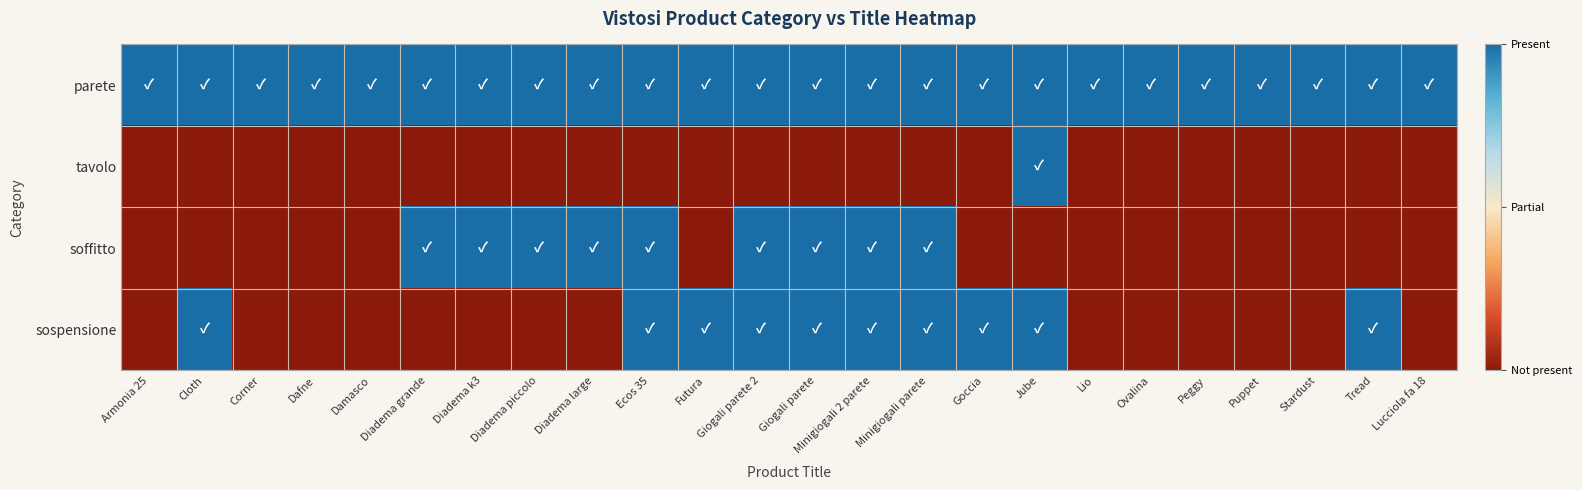

Reading left to right, what are all the values shown in this chart?

parete: Armonia 25=1	Cloth=1	Corner=1	Dafne=1	Damasco=1	Diadema grande=1	Diadema k3=1	Diadema piccolo=1	Diadema large=1	Ecos 35=1	Futura=1	Giogali parete 2=1	Giogali parete=1	Minigiogali 2 parete=1	Minigiogali parete=1	Goccia=1	Jube=1	Lio=1	Ovalina=1	Peggy=1	Puppet=1	Stardust=1	Tread=1	Lucciola fa 18=1
tavolo: Armonia 25=0	Cloth=0	Corner=0	Dafne=0	Damasco=0	Diadema grande=0	Diadema k3=0	Diadema piccolo=0	Diadema large=0	Ecos 35=0	Futura=0	Giogali parete 2=0	Giogali parete=0	Minigiogali 2 parete=0	Minigiogali parete=0	Goccia=0	Jube=1	Lio=0	Ovalina=0	Peggy=0	Puppet=0	Stardust=0	Tread=0	Lucciola fa 18=0
soffitto: Armonia 25=0	Cloth=0	Corner=0	Dafne=0	Damasco=0	Diadema grande=1	Diadema k3=1	Diadema piccolo=1	Diadema large=1	Ecos 35=1	Futura=0	Giogali parete 2=1	Giogali parete=1	Minigiogali 2 parete=1	Minigiogali parete=1	Goccia=0	Jube=0	Lio=0	Ovalina=0	Peggy=0	Puppet=0	Stardust=0	Tread=0	Lucciola fa 18=0
sospensione: Armonia 25=0	Cloth=1	Corner=0	Dafne=0	Damasco=0	Diadema grande=0	Diadema k3=0	Diadema piccolo=0	Diadema large=0	Ecos 35=1	Futura=1	Giogali parete 2=1	Giogali parete=1	Minigiogali 2 parete=1	Minigiogali parete=1	Goccia=1	Jube=1	Lio=0	Ovalina=0	Peggy=0	Puppet=0	Stardust=0	Tread=1	Lucciola fa 18=0